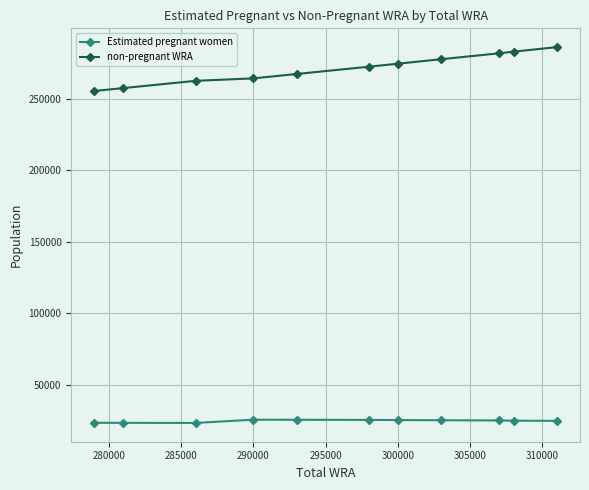

What is the value of the non-pregnant WRA point at the 2nd from the left?

257518.6